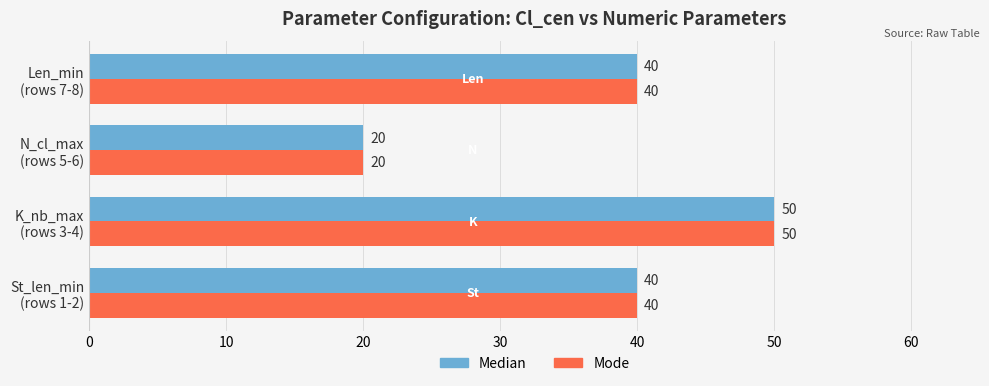

How many Median values are between 40 and 50?

3